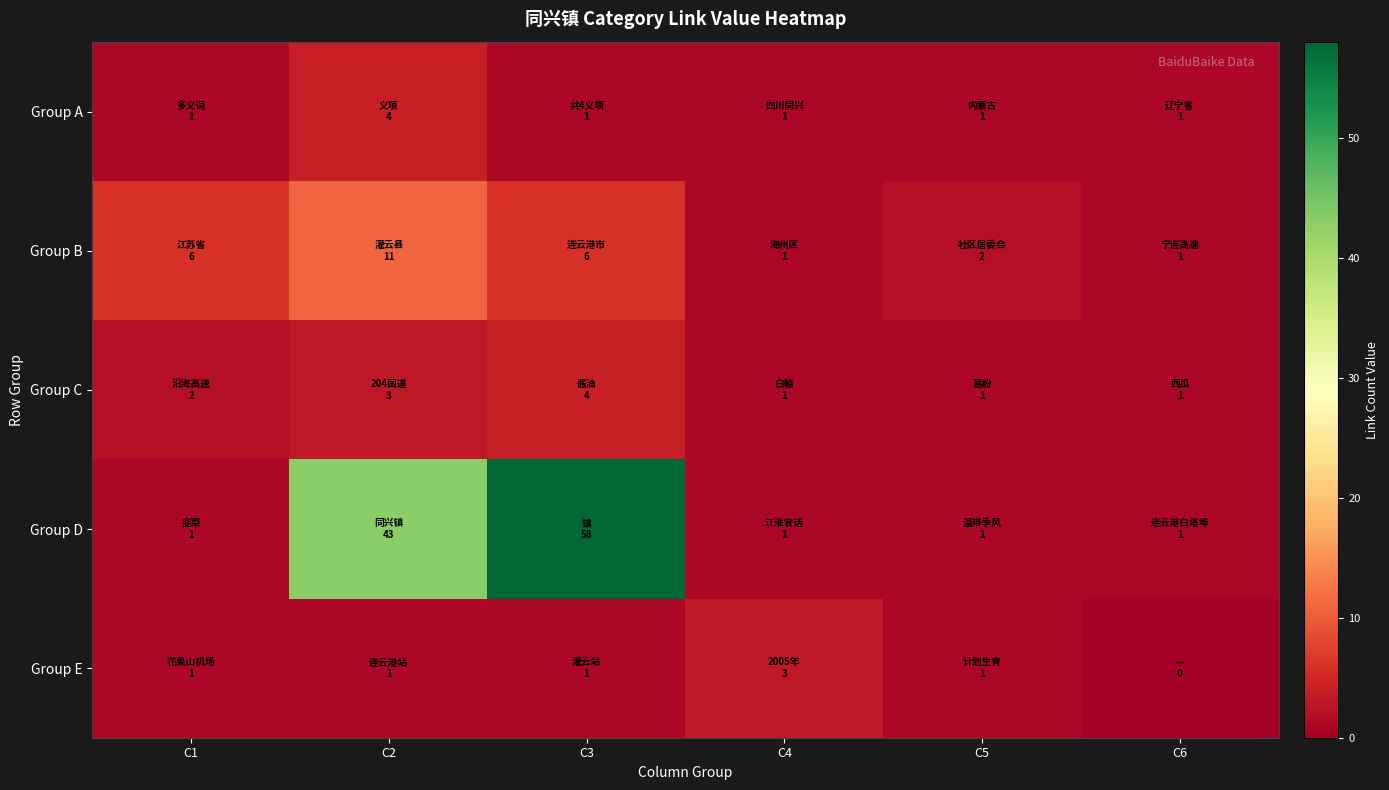

What is the total value across all series at C3?

70